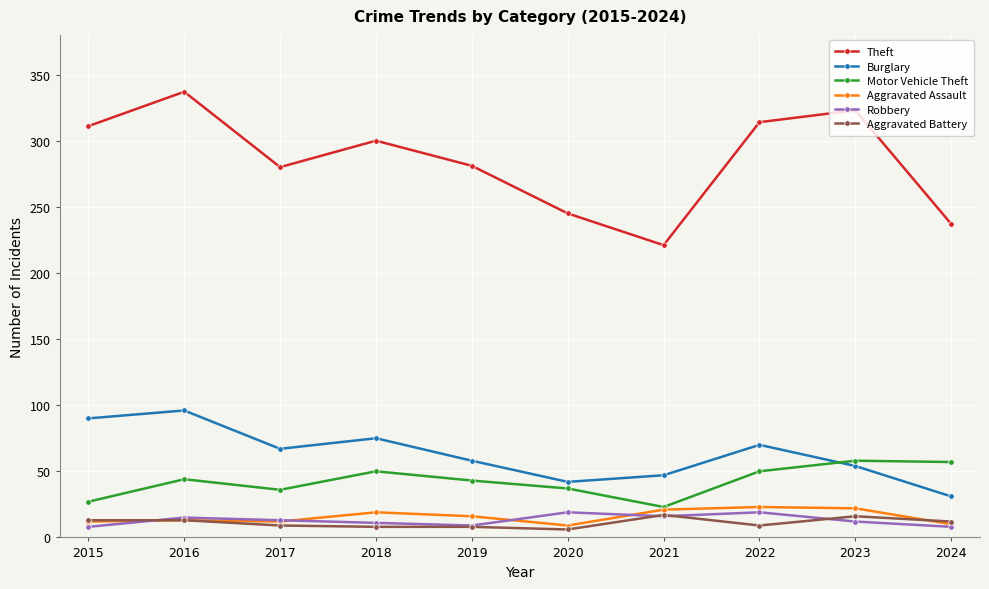

The value of Motor Vehicle Theft at 2018 is 72. True or false?

False